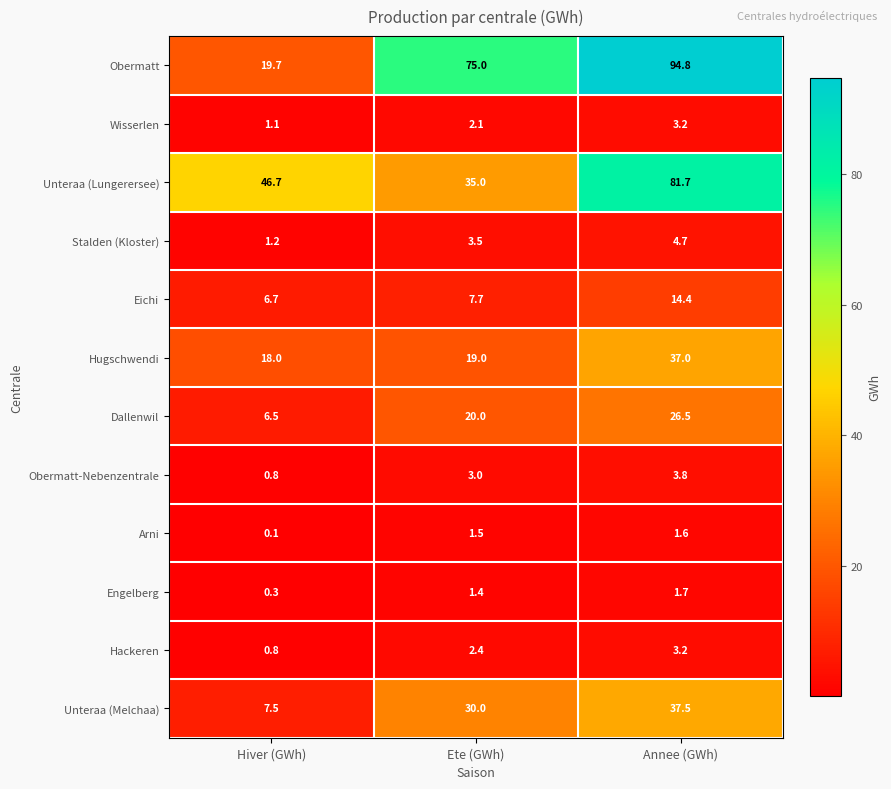

Is it true that Unteraa (Melchaa) equals 7.5 at Hiver (GWh)?

True